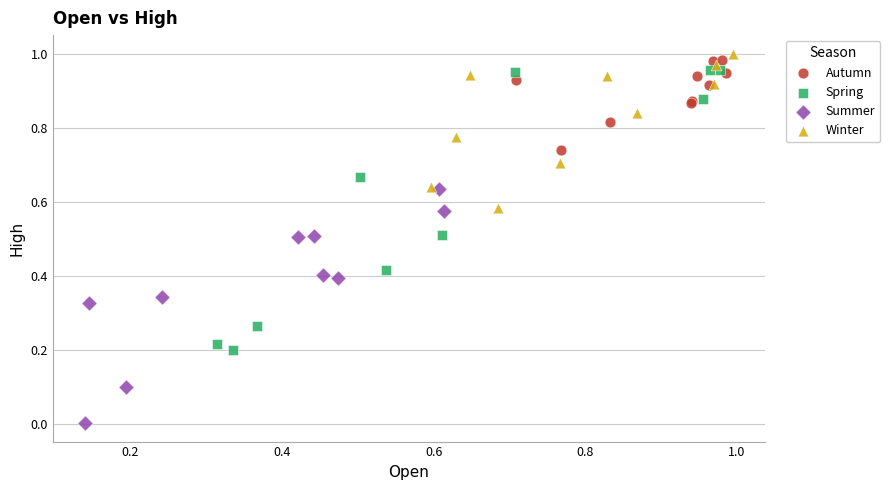

Which series contains the lowest Y value?

Summer